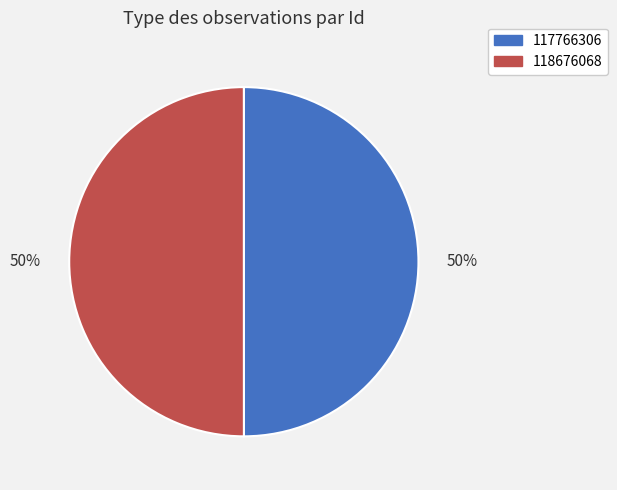

To the nearest percent, what portion does 118676068 represent?

50%